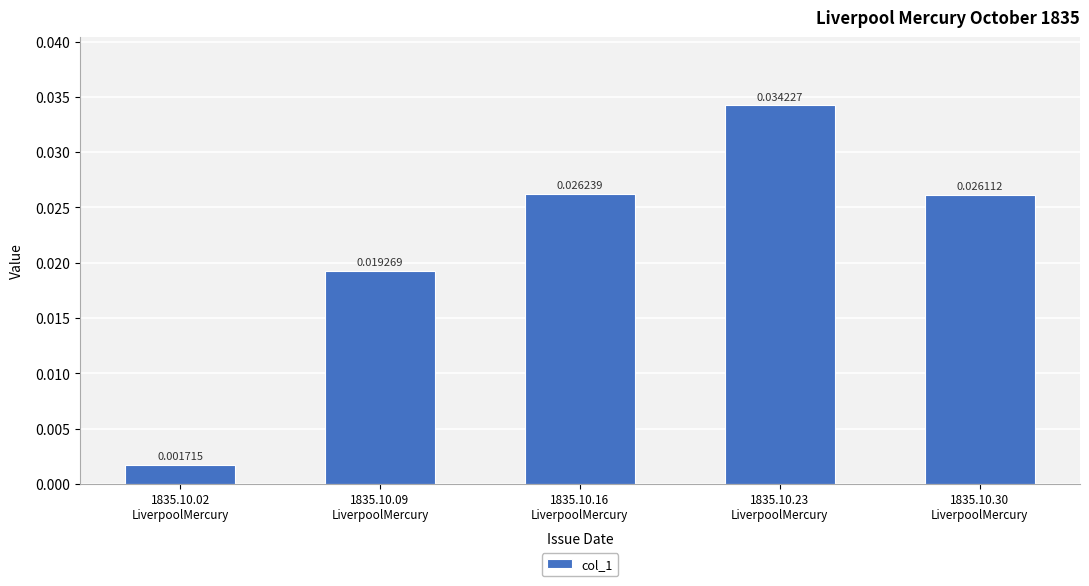

At which category does the chart reach its peak across all series?

1835.10.23
LiverpoolMercury